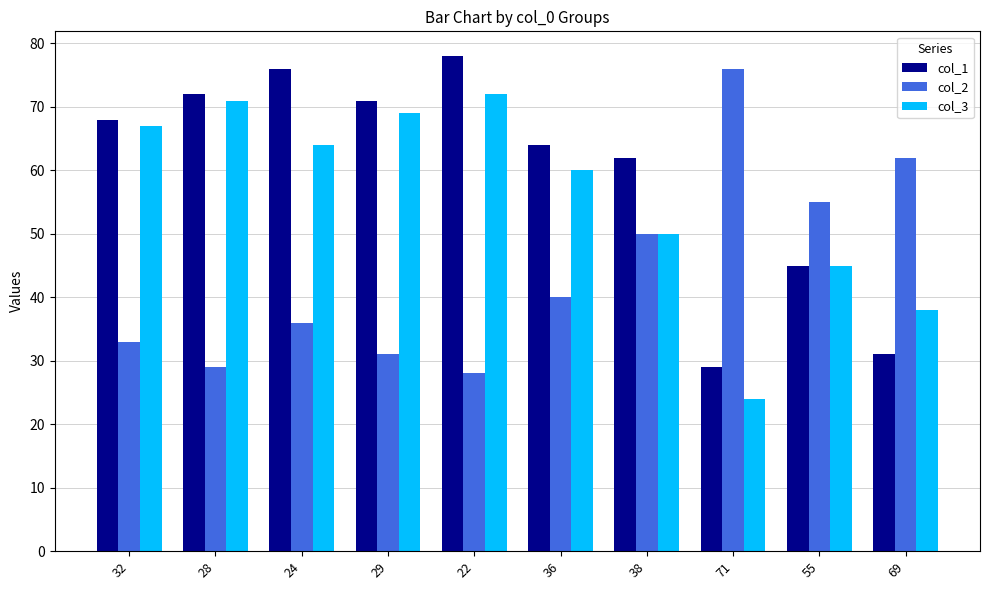

How many bars are there in each group?

3